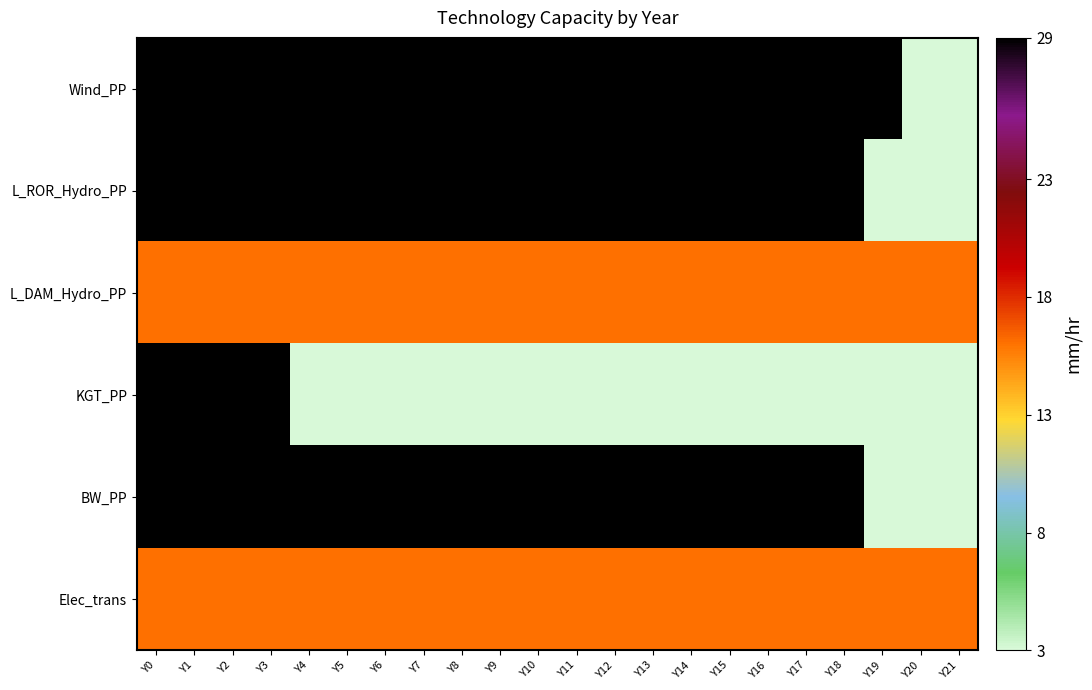

At which category is the sum across all series the highest?

Y0